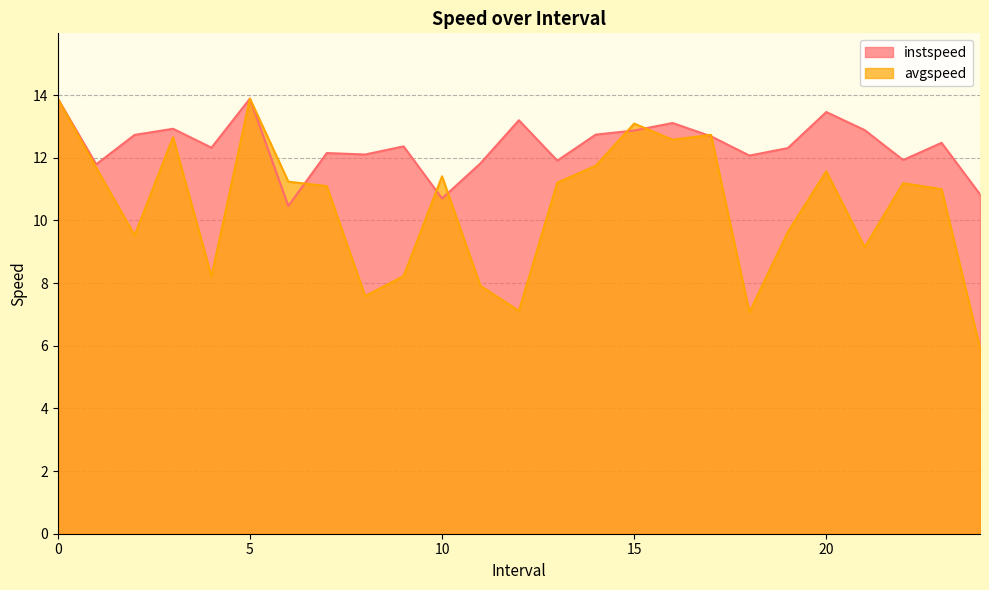

Read the avgspeed value at 22.0.

11.2